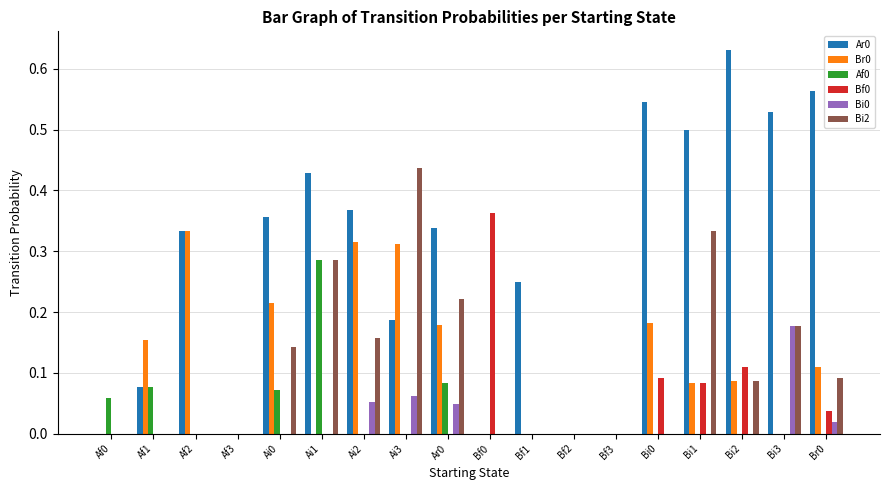

Which category has the highest value across all series?

Bi2